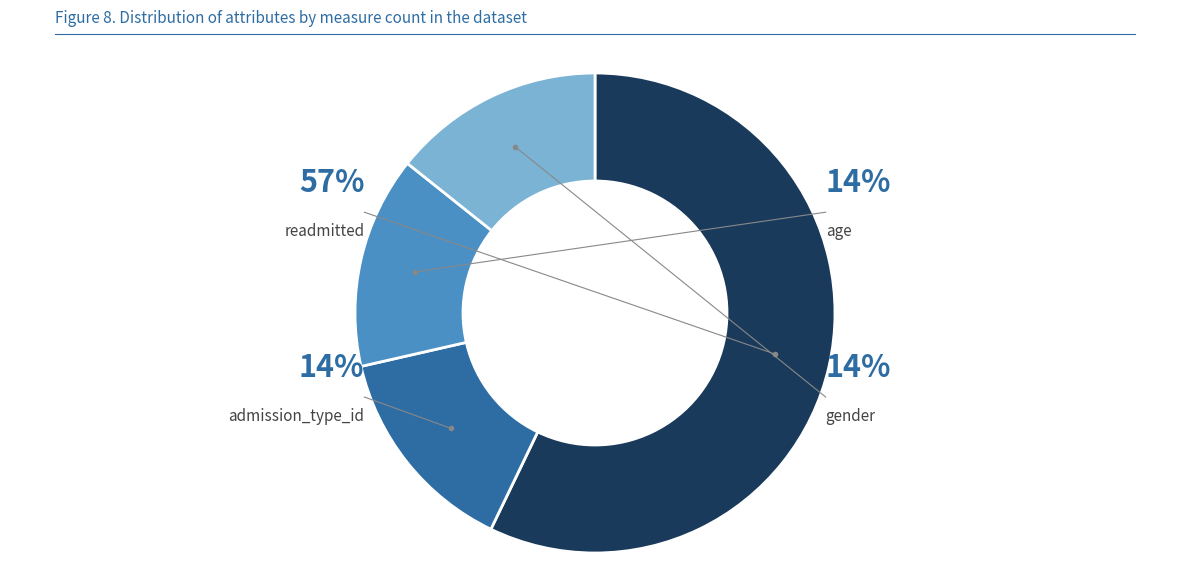

To the nearest percent, what is the difference between the largest and smallest slice percentages?

43%